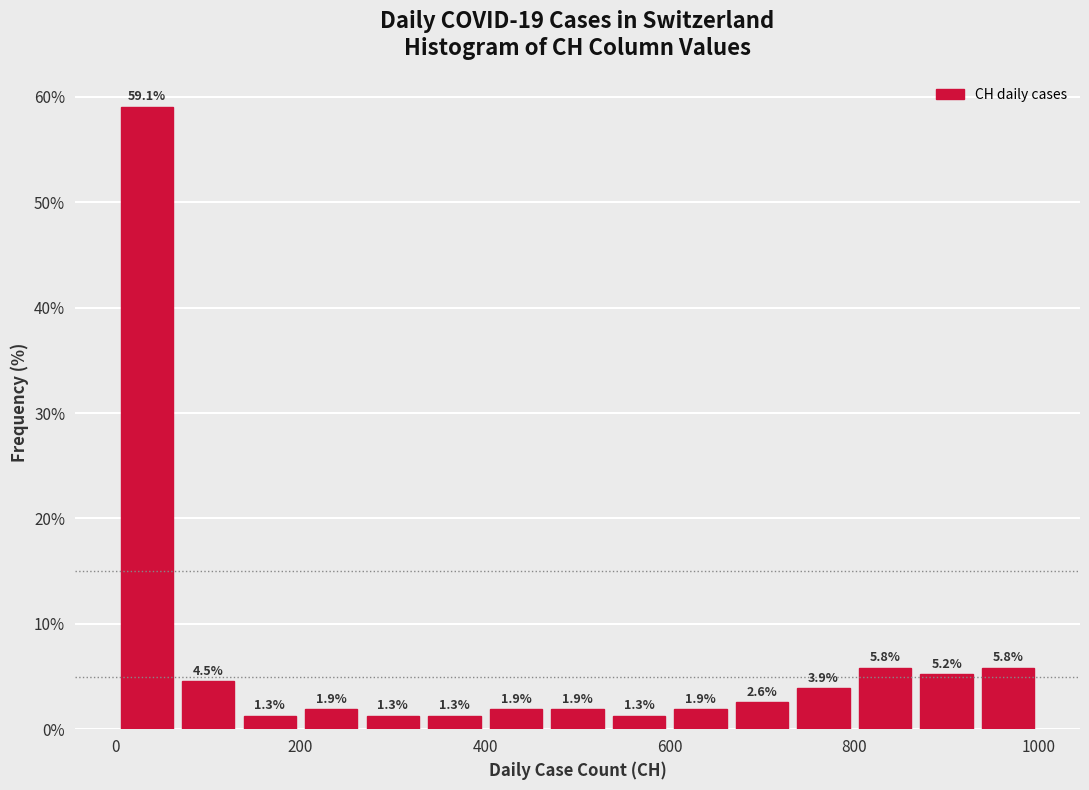

Read against the x-axis, roughly where is the centre of the tallest bar?

40